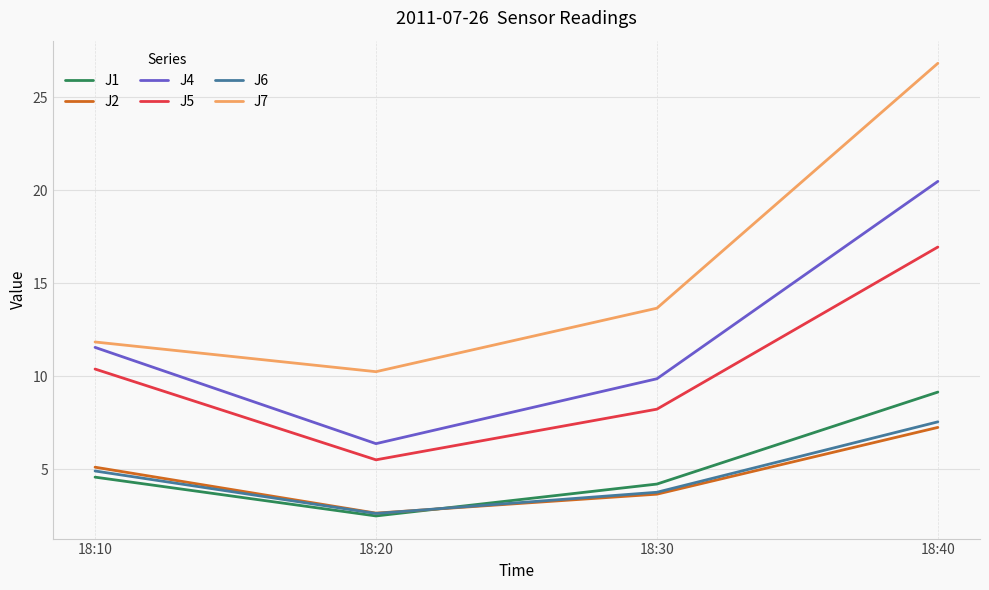

Which series has the largest total across all categories?

J7